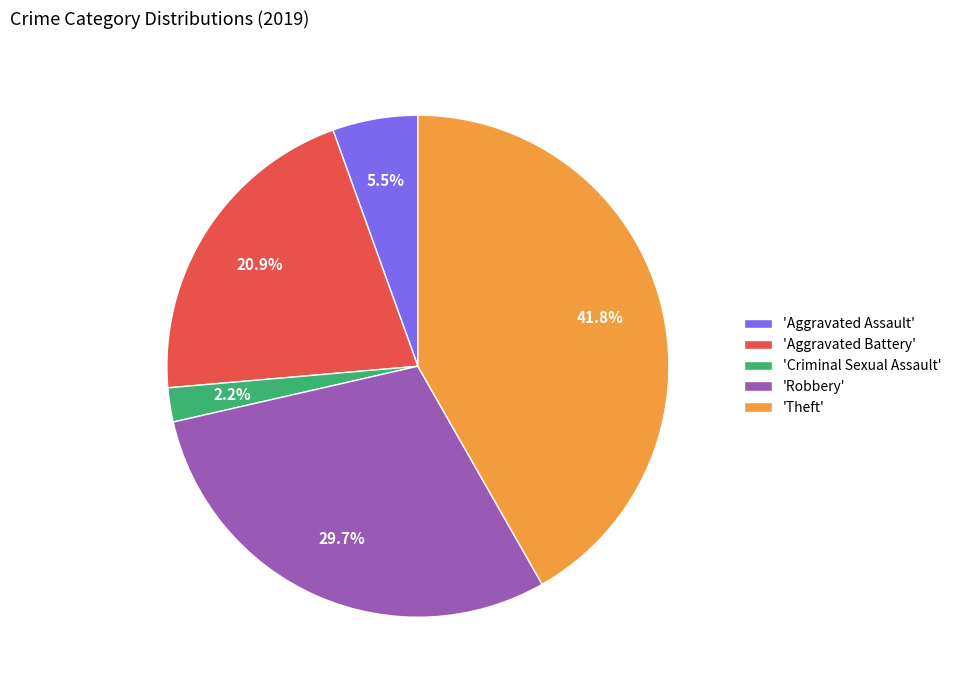

What portion of the pie excludes 'Aggravated Battery'?

79.1%